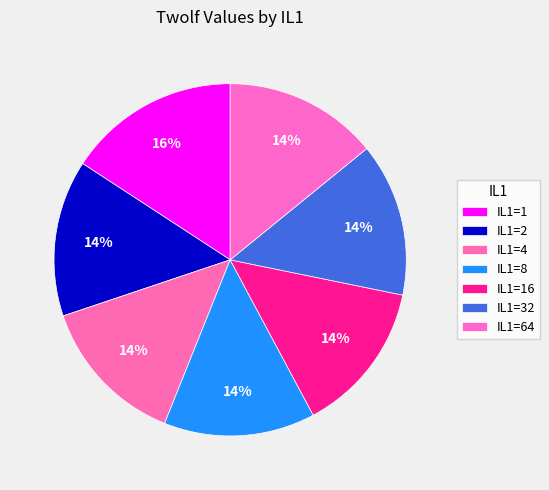

How many slices are in this pie chart?

7